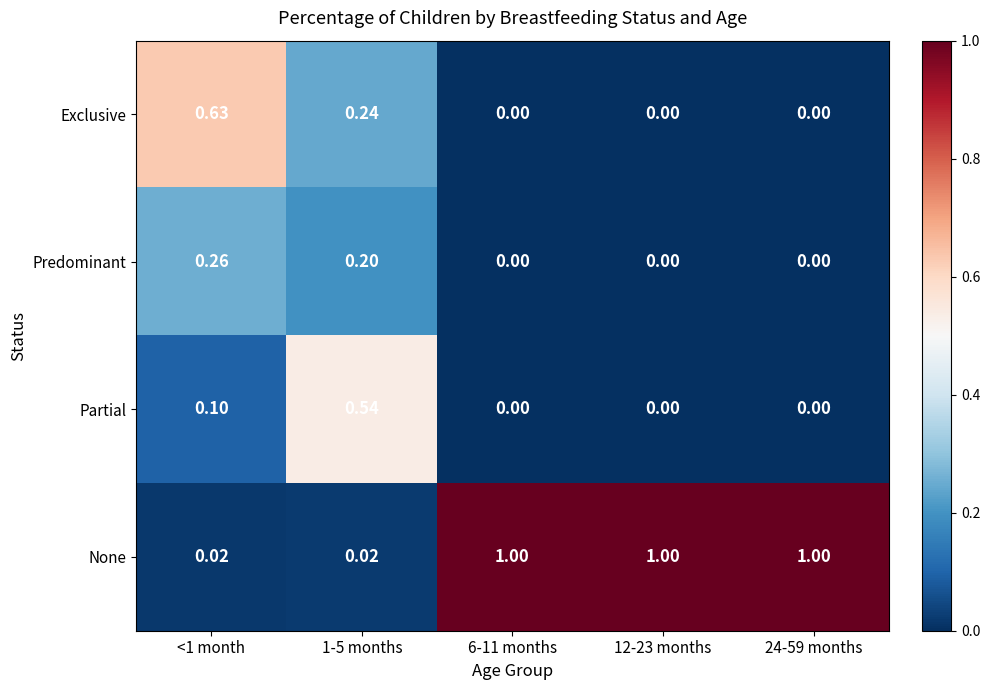

Rank the series at <1 month from lowest to highest value.

None, Partial, Predominant, Exclusive